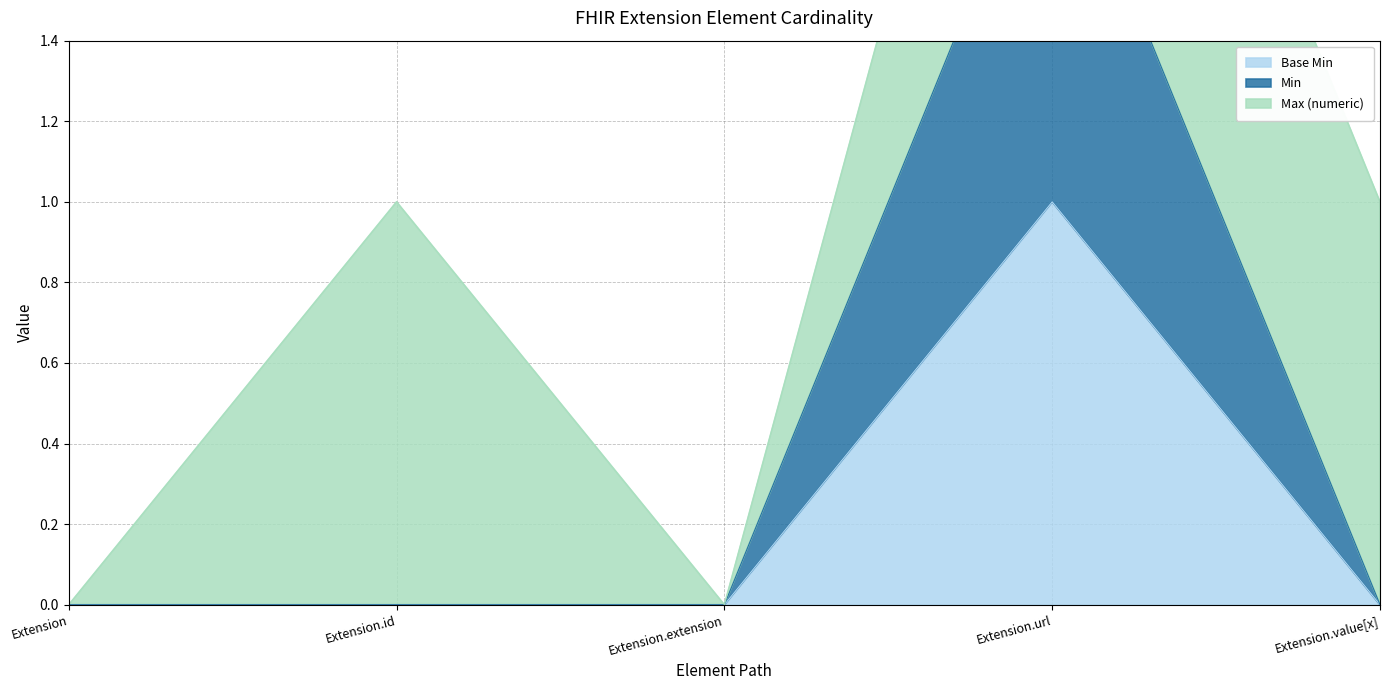

At how many categories does at least one series exceed 1?

1